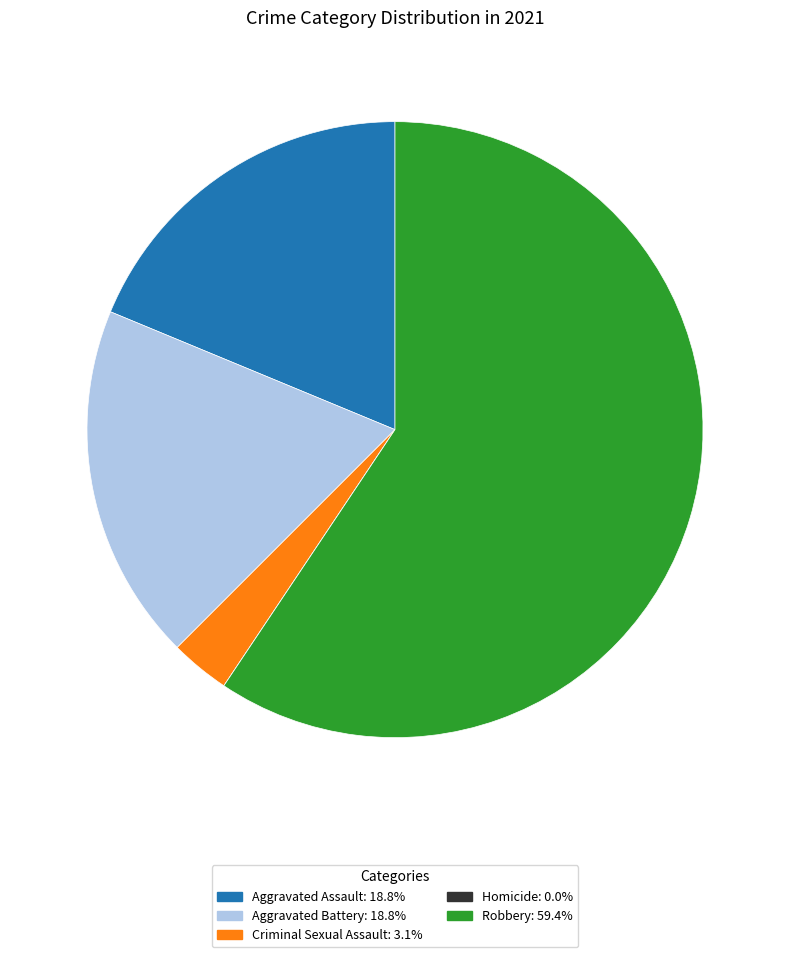

Which category accounts for the majority?

Robbery